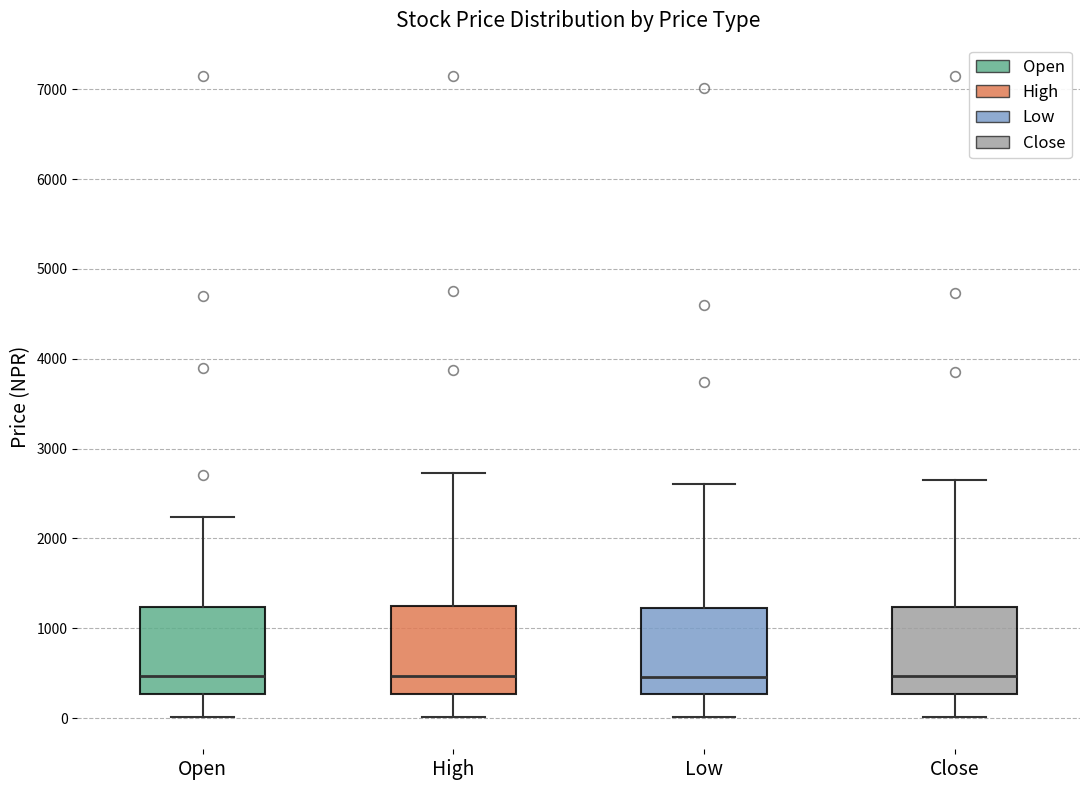

Reading left to right, transcribe this box plot: for each box, give where its median line is, the range the box spans, and where its two whiskers end, as read against the y-axis. The values are not printed on the chart, so give them approximately, as read against the axis.

Open: median 500, box 300 to 1200, whiskers 0 to 2200
High: median 500, box 300 to 1300, whiskers 0 to 2700
Low: median 500, box 300 to 1200, whiskers 0 to 2600
Close: median 500, box 300 to 1200, whiskers 0 to 2700